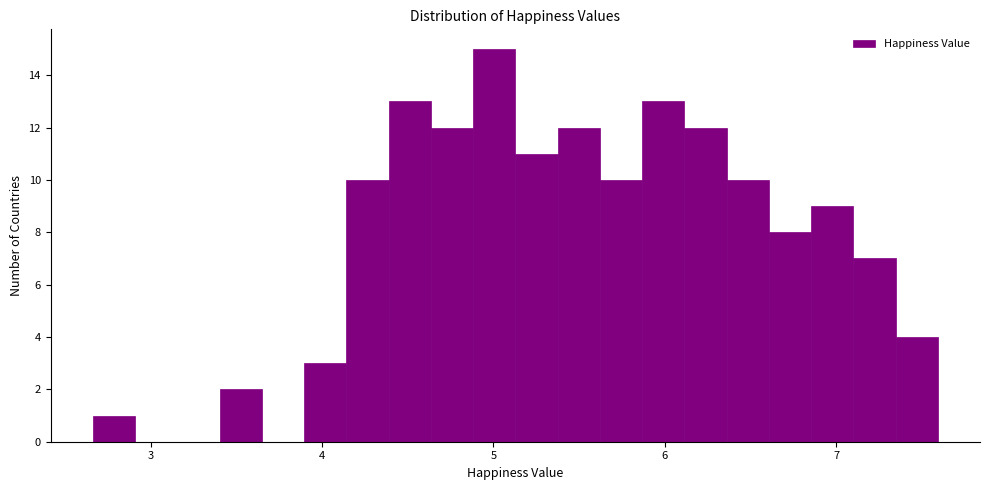

Read against the x-axis, roughly where is the centre of the tallest bar?

5.0